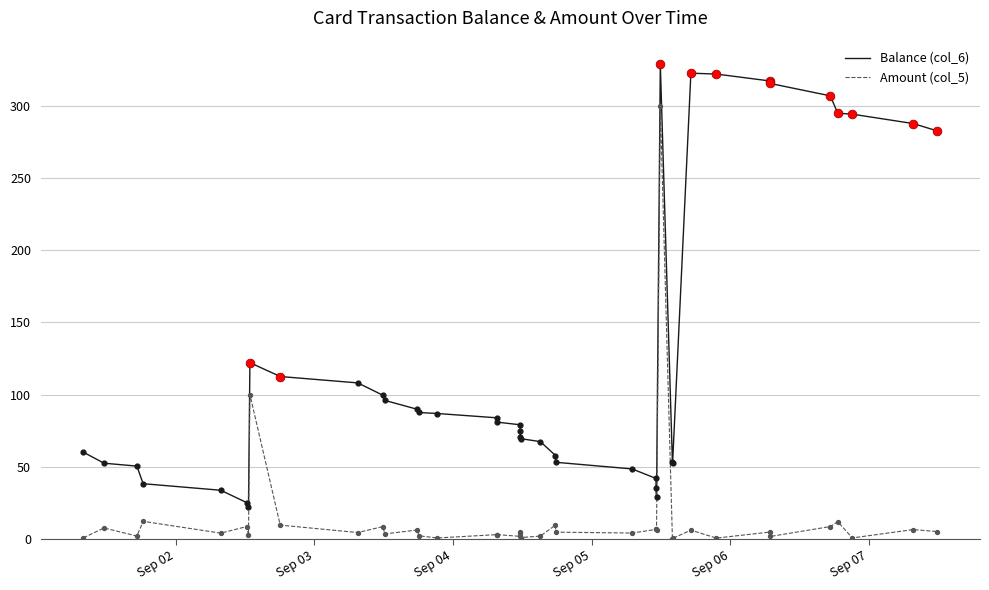

True or false: Amount (col_5) and Balance (col_6) intersect in this chart.

False